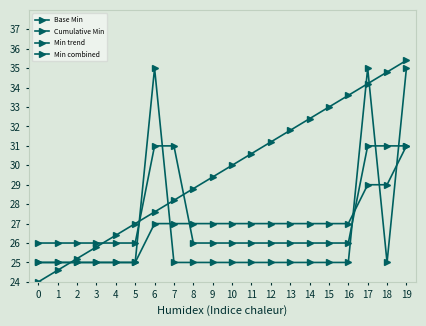

How many lines are shown in the chart?

4